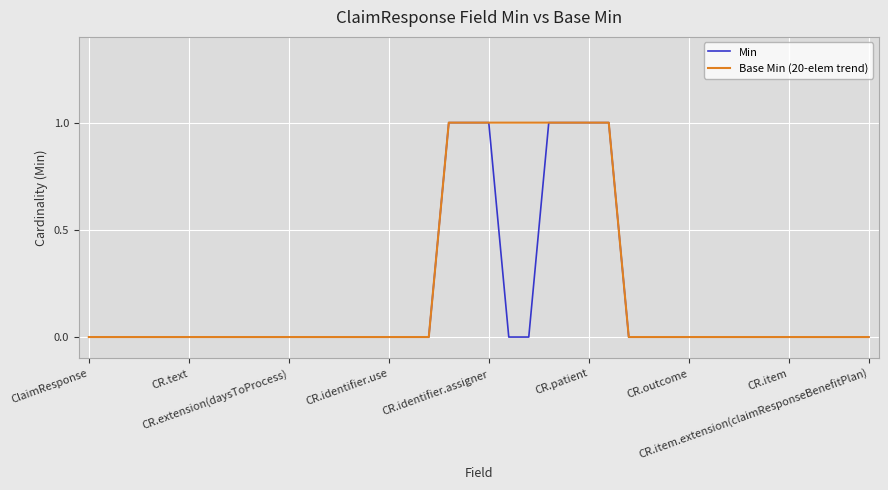

What is the value of the Base Min (20-elem trend) point at the 24th from the left?

1